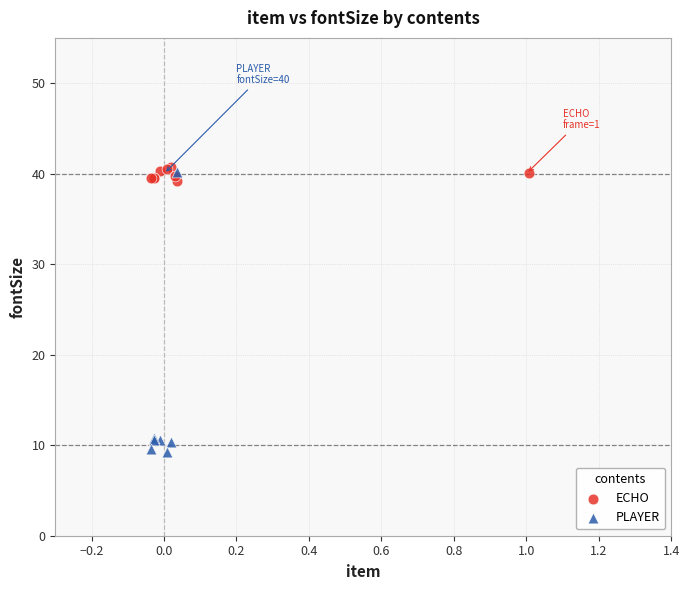

Which series contains the lowest Y value?

PLAYER